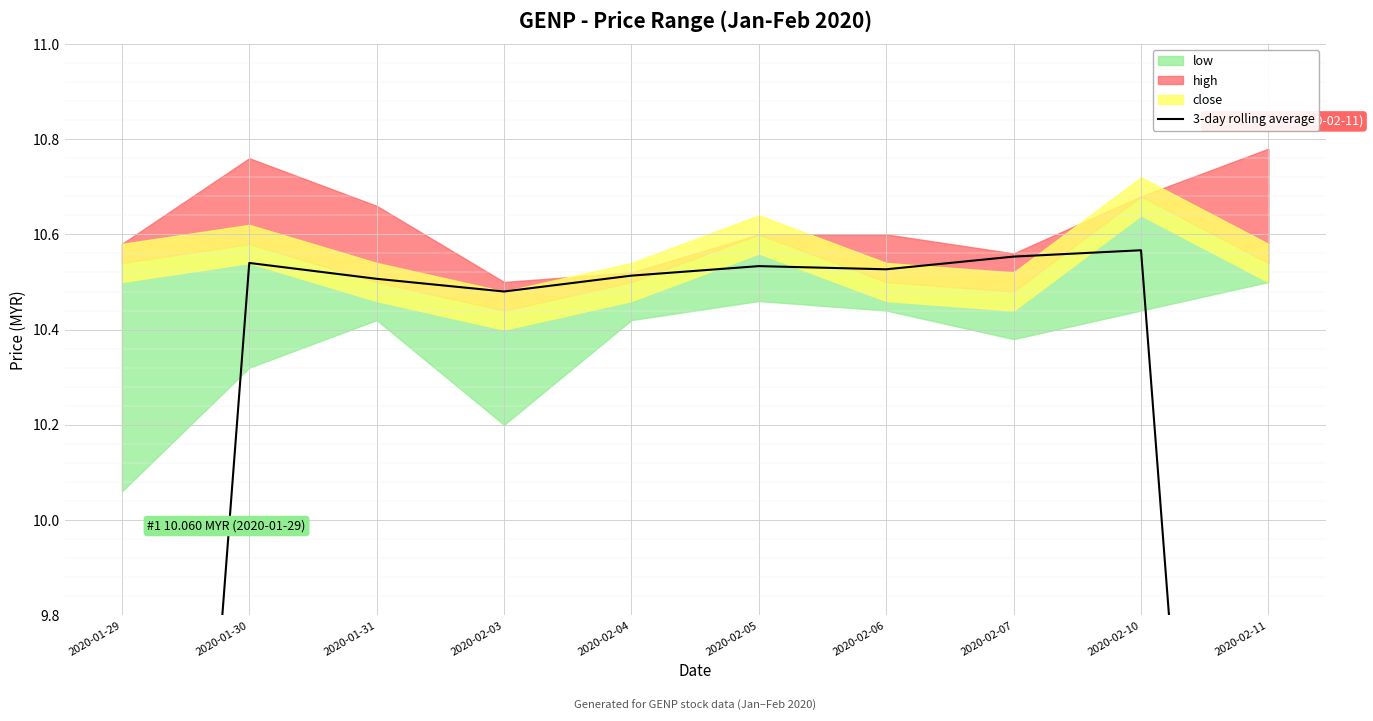

True or false: the data shows 10.6 at 2020-02-07.

True